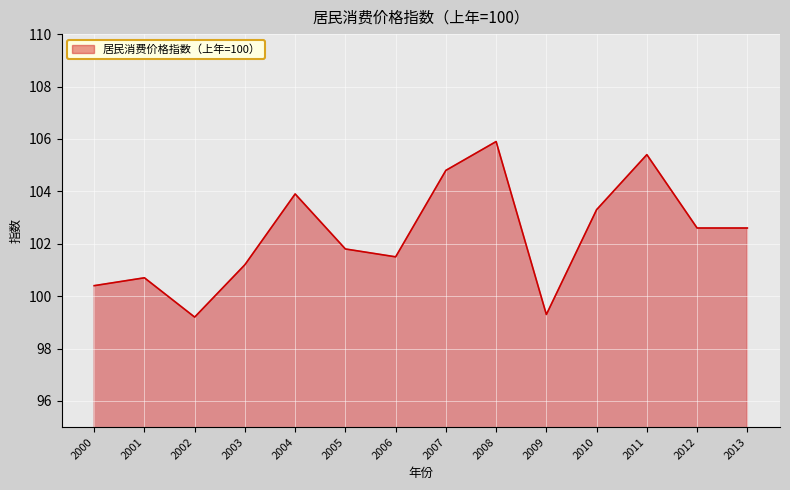

What is the change in value from 2002 to 2004?

+4.7